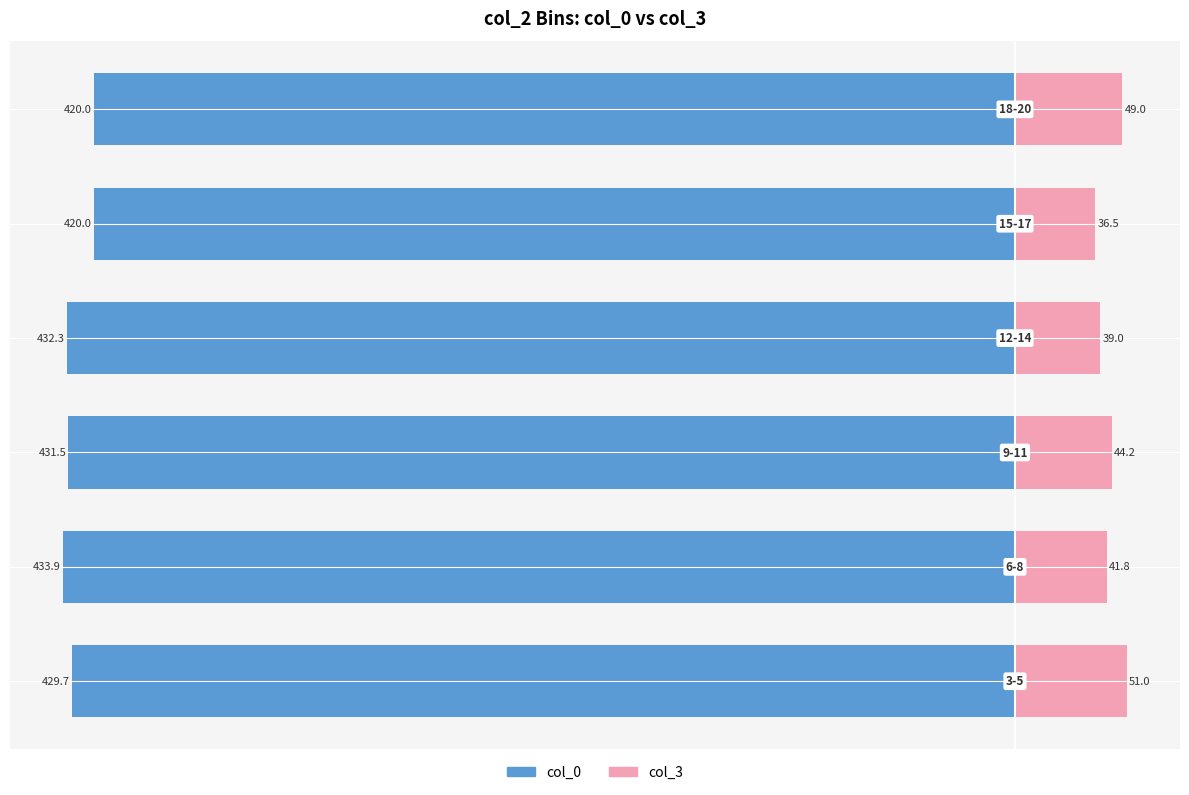

The value of col_3 at 4 is 36.5. True or false?

True